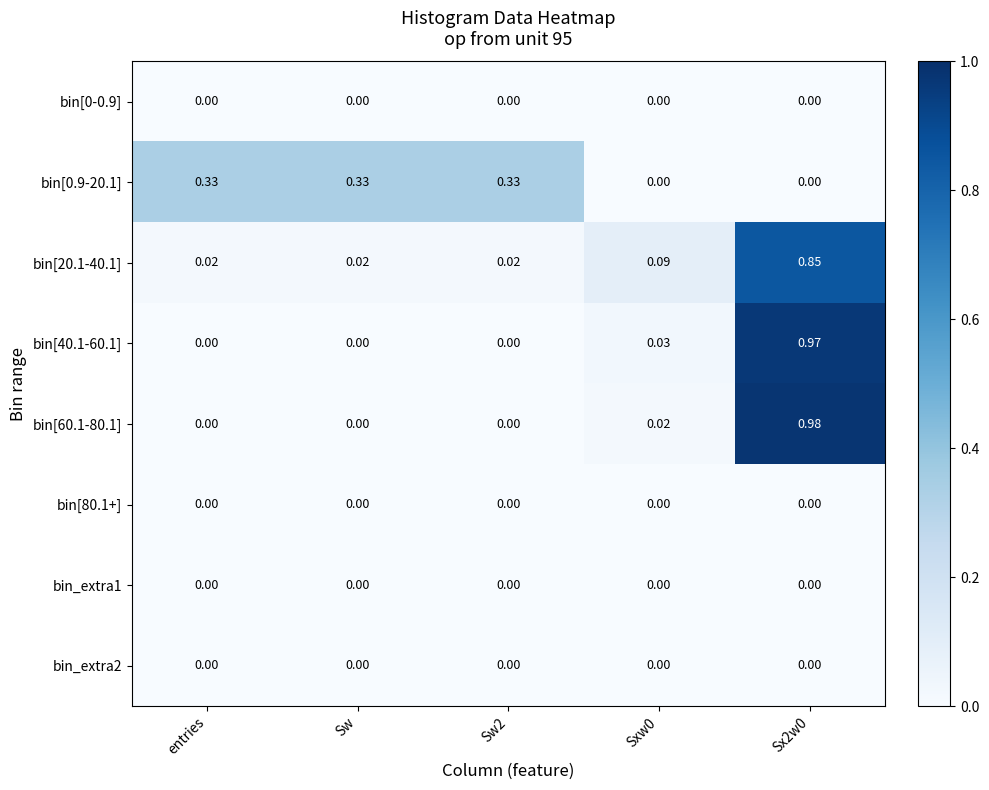

Which label corresponds to the largest value in the chart?

Sx2w0